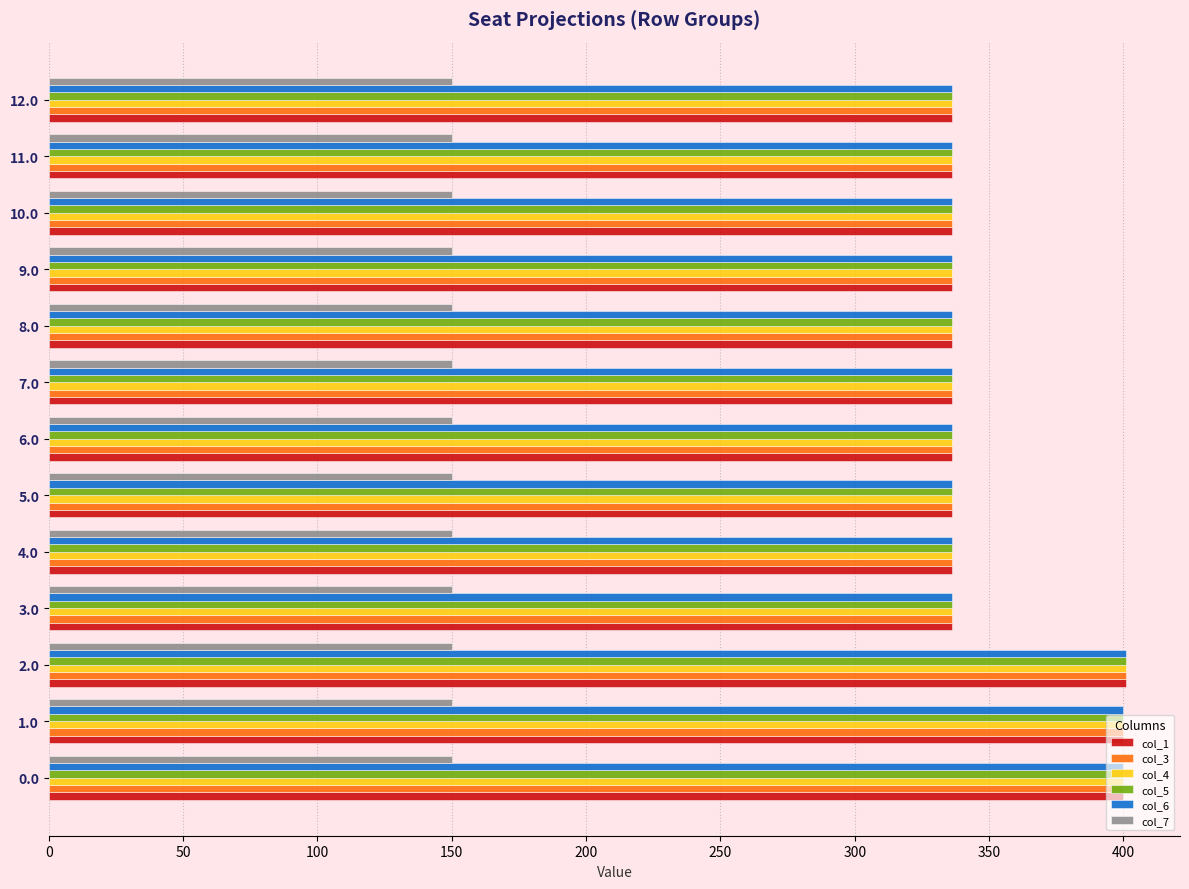

What is the spread (max minus min) of values at 3.0?

185.9